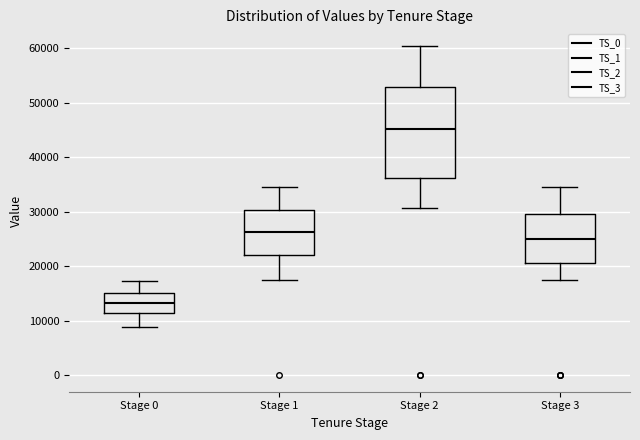

Where does the upper whisker of the box for Stage 3 end on the y-axis? The values are not printed on the chart, so give them approximately, as read against the axis.

35000